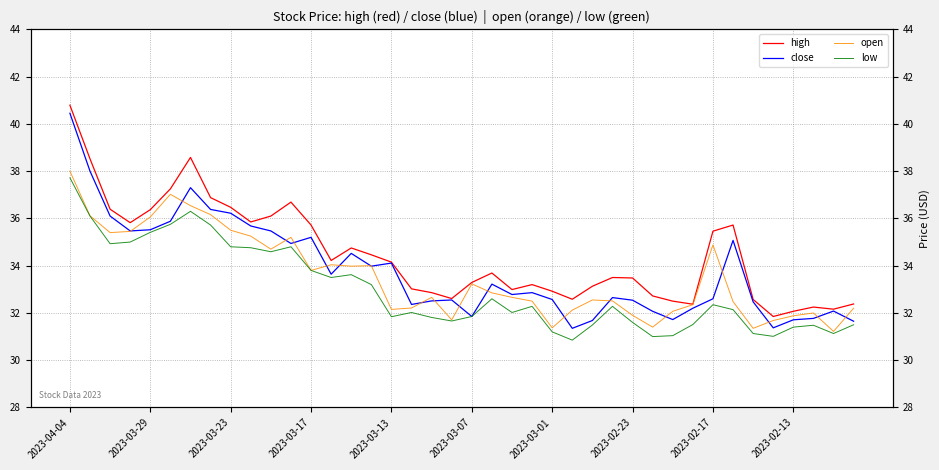

How many data points in close are above 32?

32